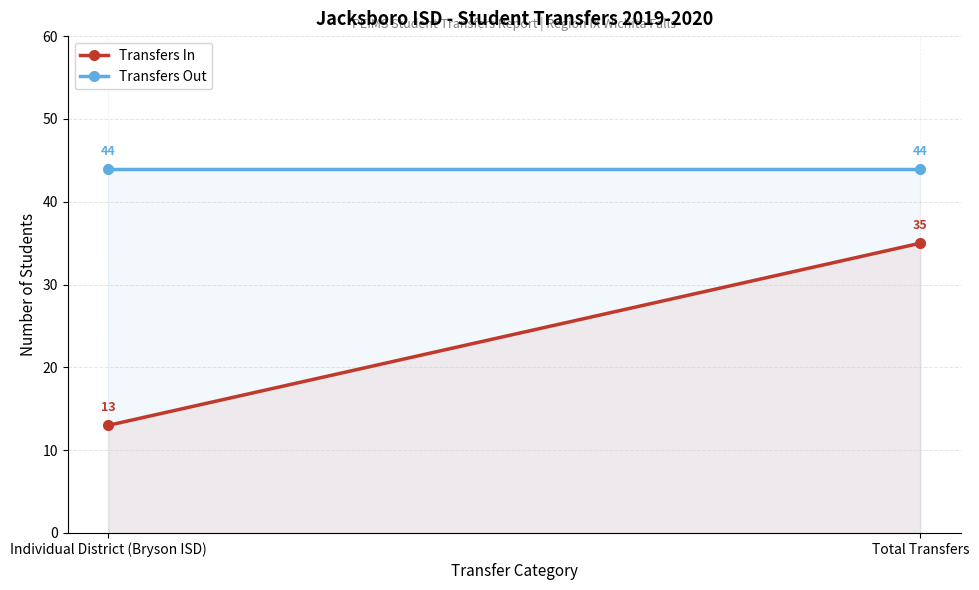

What is the spread (max minus min) of values at Individual District (Bryson ISD)?

31